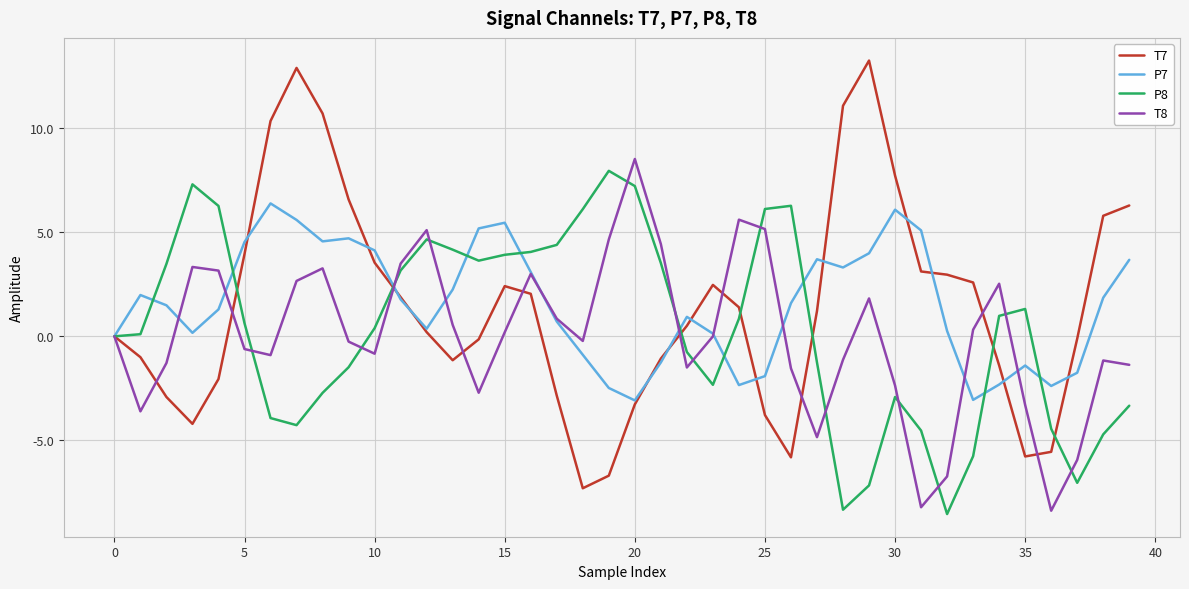

What is the minimum value for T7?

-7.3